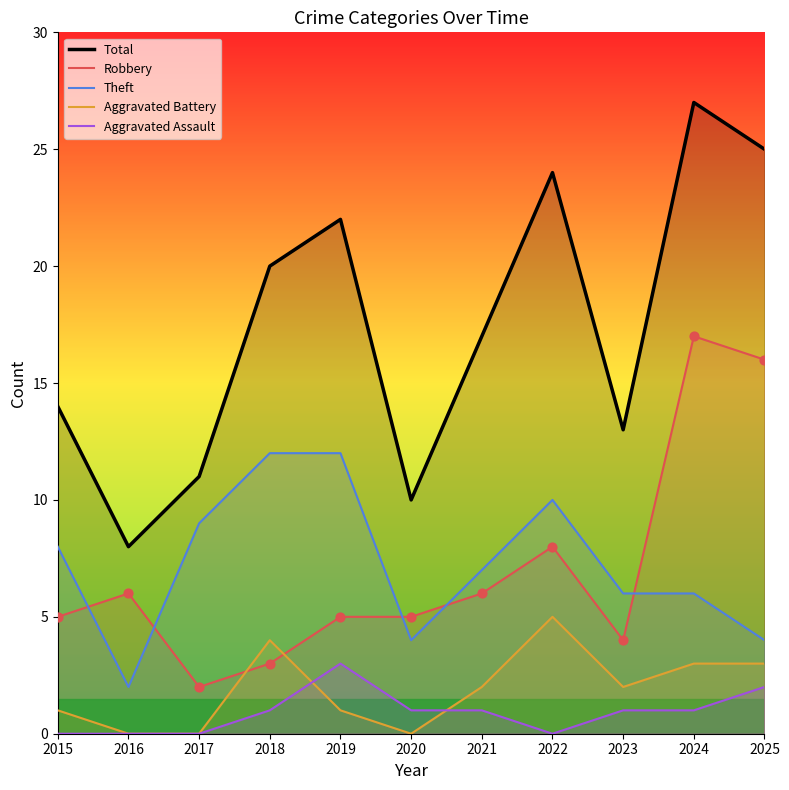

Is the value of Aggravated Assault at 2015 greater than the value of Aggravated Battery at 2024?

No